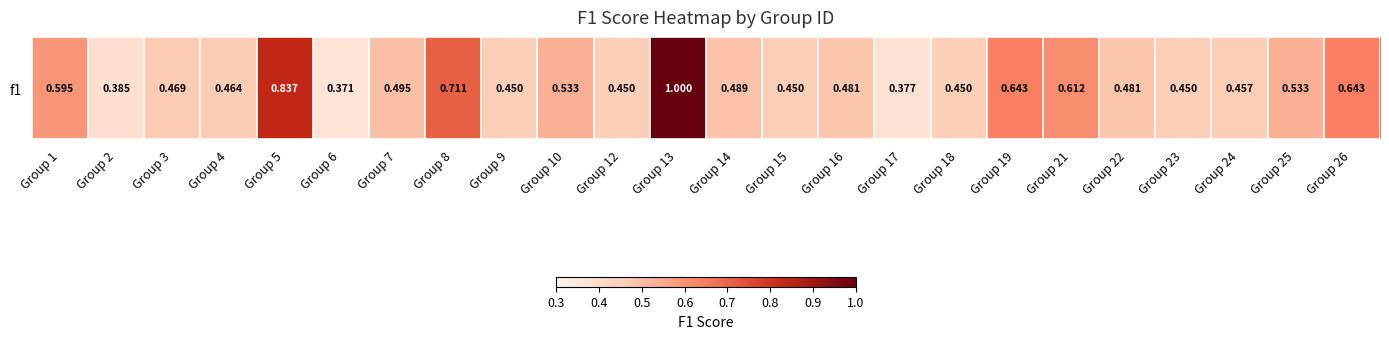

What value does the data have at Group 16?

0.5